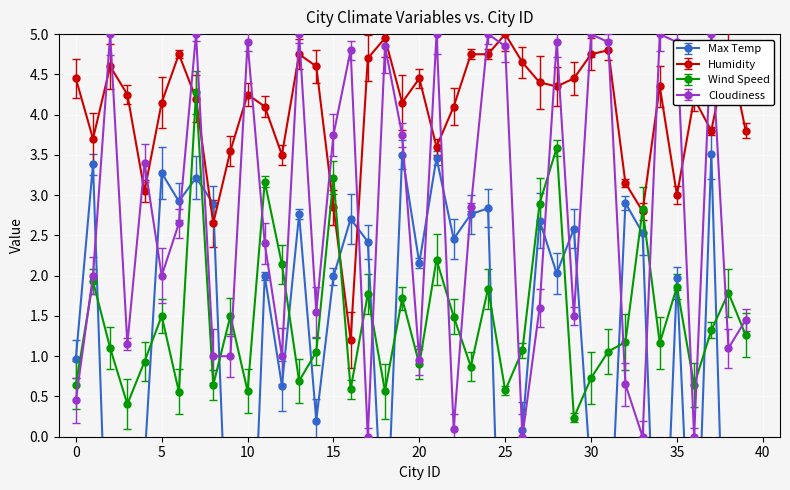

How many data points in Wind Speed are above 1?

25